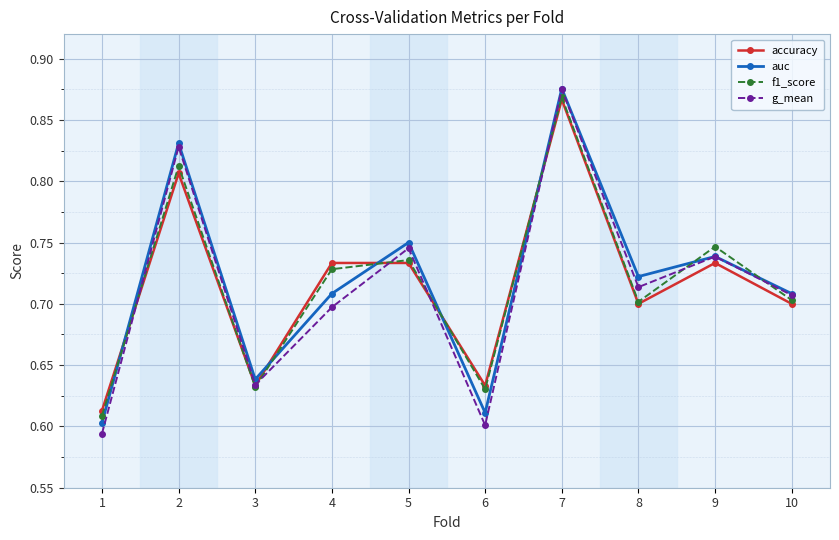

Where is g_mean nearest to the value 0?

1